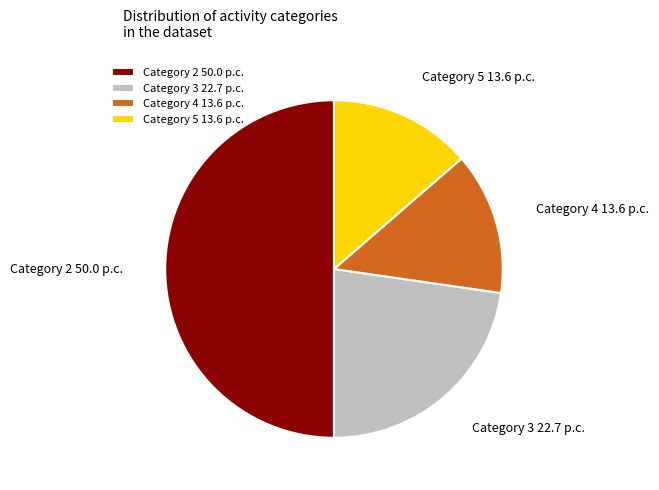

Does Category 3 22.7 p.c. represent more than half of the total?

No